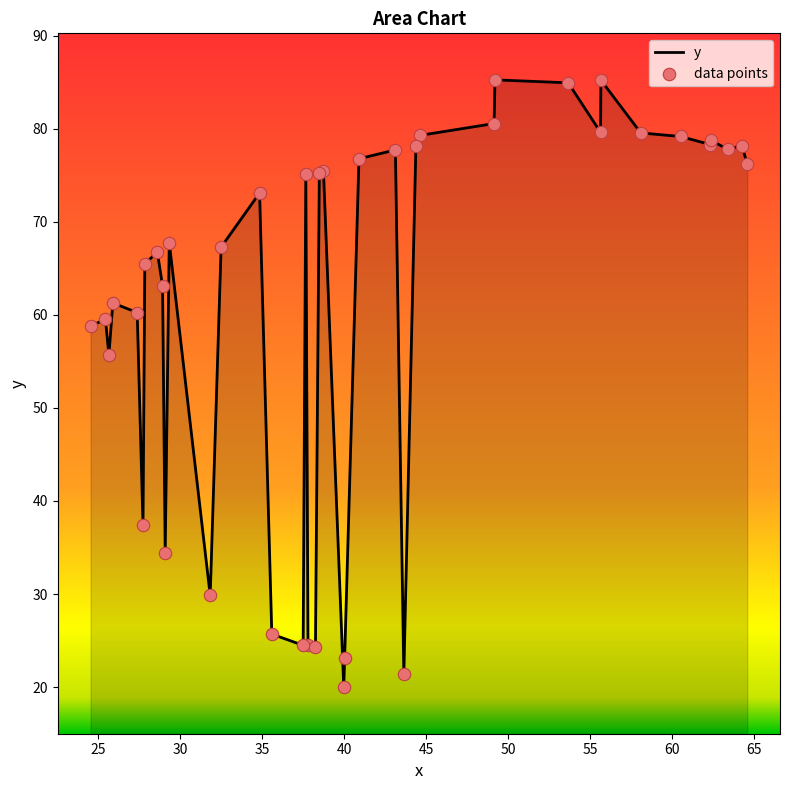

What is the maximum value shown in the chart?

85.3